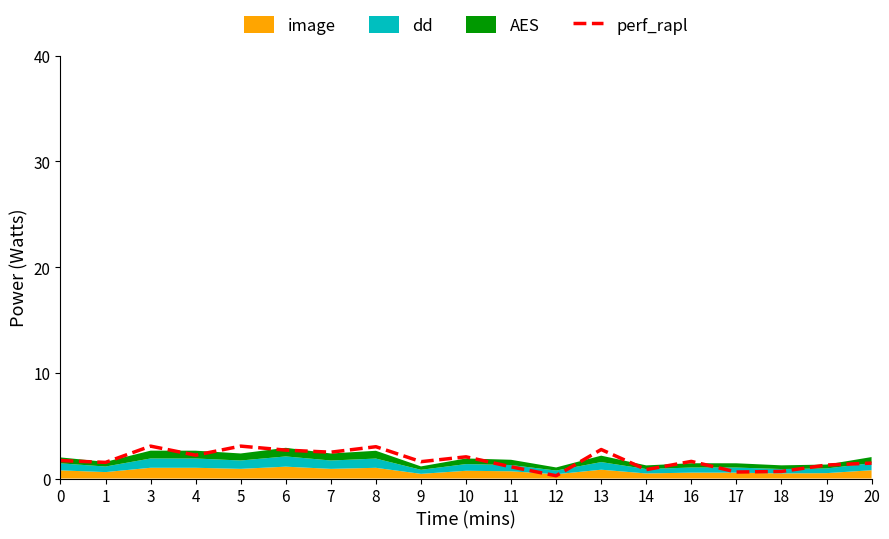

True or false: the data shows 0.5 at 4.

False